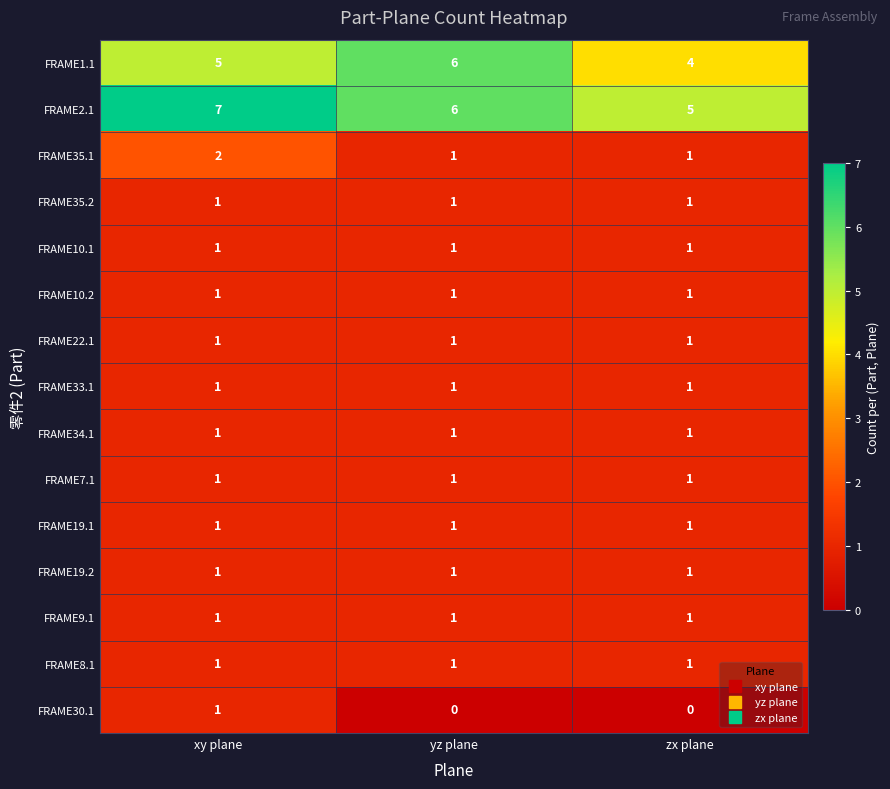

What is the total value across all series at zx plane?

21